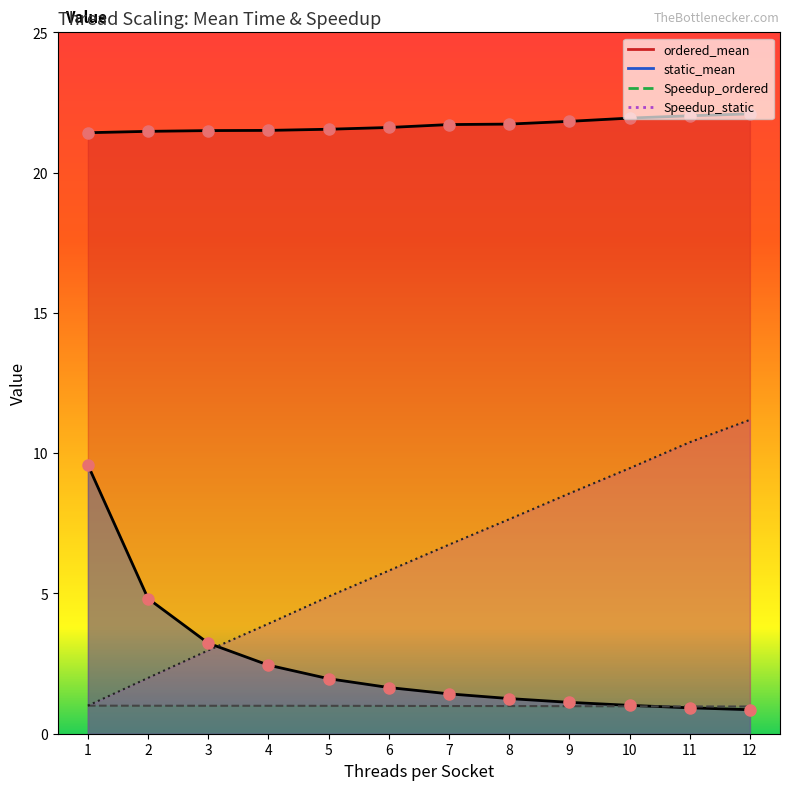

Reading left to right, extract all data points from this chart.

ordered_mean: 21.4	21.5	21.5	21.5	21.5	21.6	21.7	21.7	21.8	21.9	22.0	22.1
static_mean: 9.6	4.8	3.2	2.4	2.0	1.6	1.4	1.3	1.1	1.0	0.9	0.9
Speedup_ordered: 1.0	1.0	1.0	1.0	1.0	1.0	1.0	1.0	1.0	1.0	1.0	1.0
Speedup_static: 1.0	2.0	3.0	3.9	4.9	5.8	6.7	7.6	8.6	9.5	10.4	11.2